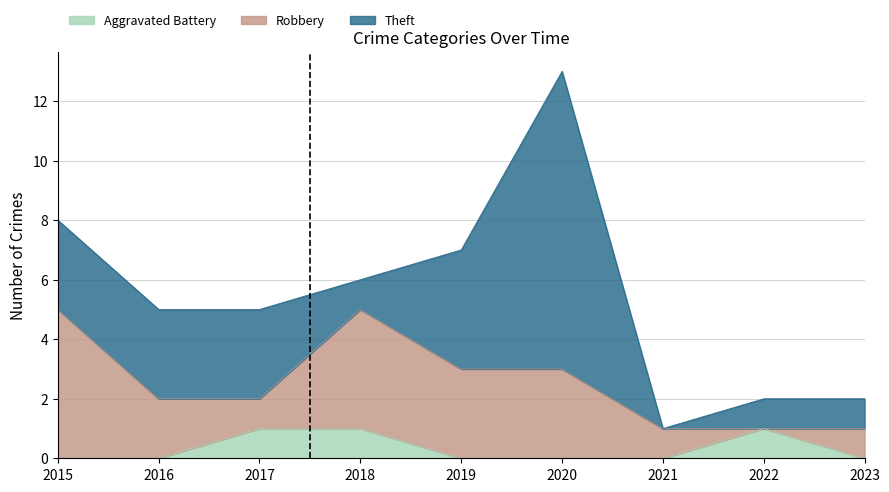

In Aggravated Battery, how many points are higher than both neighbors (excluding endpoints)?

1